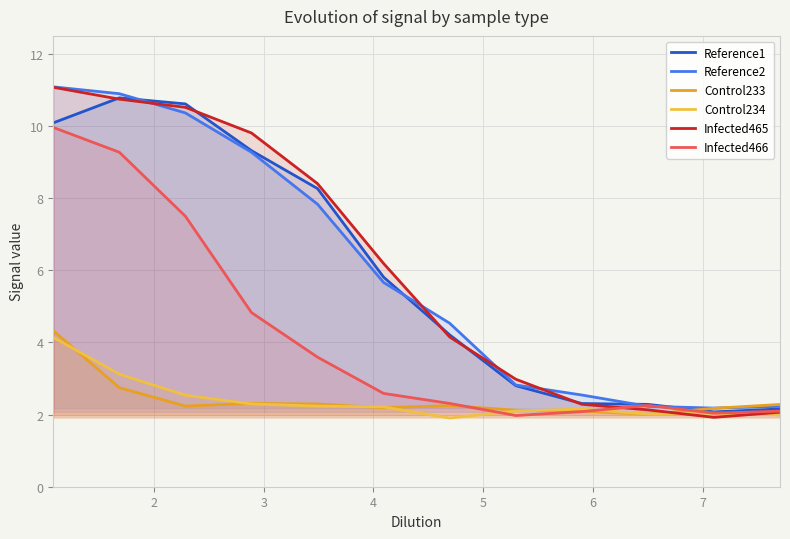

Rank the series by their maximum value, from lowest to highest.

Control234, Control233, Infected466, Reference1, Infected465, Reference2